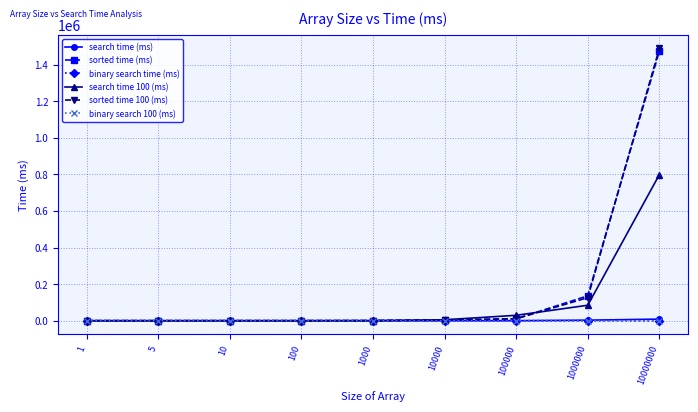

What are all the series names shown in the legend?

search time (ms), sorted time (ms), binary search time (ms), search time 100 (ms), sorted time 100 (ms), binary search 100 (ms)